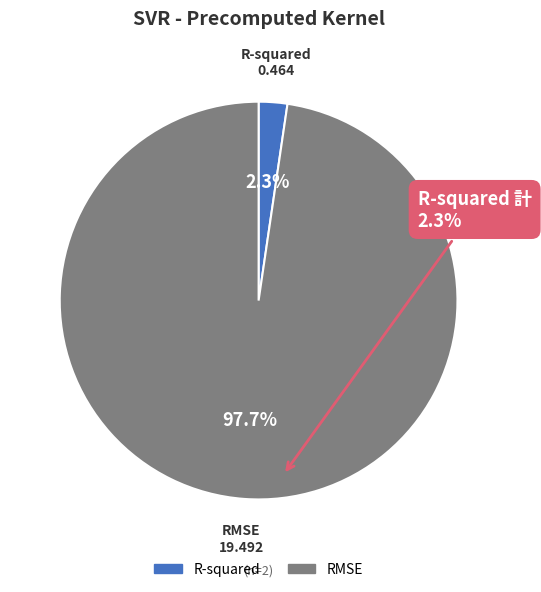

To the nearest percent, what is the difference between the largest and smallest slice percentages?

95%